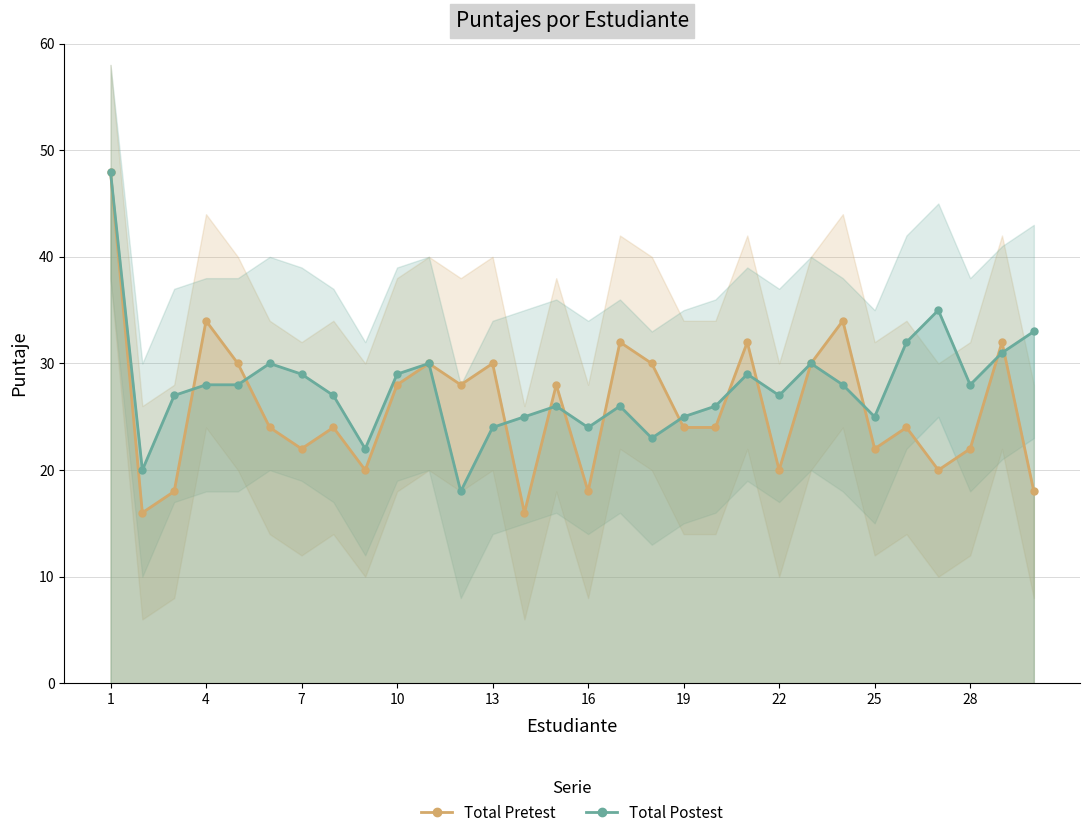

What is the minimum value shown in the chart?

16